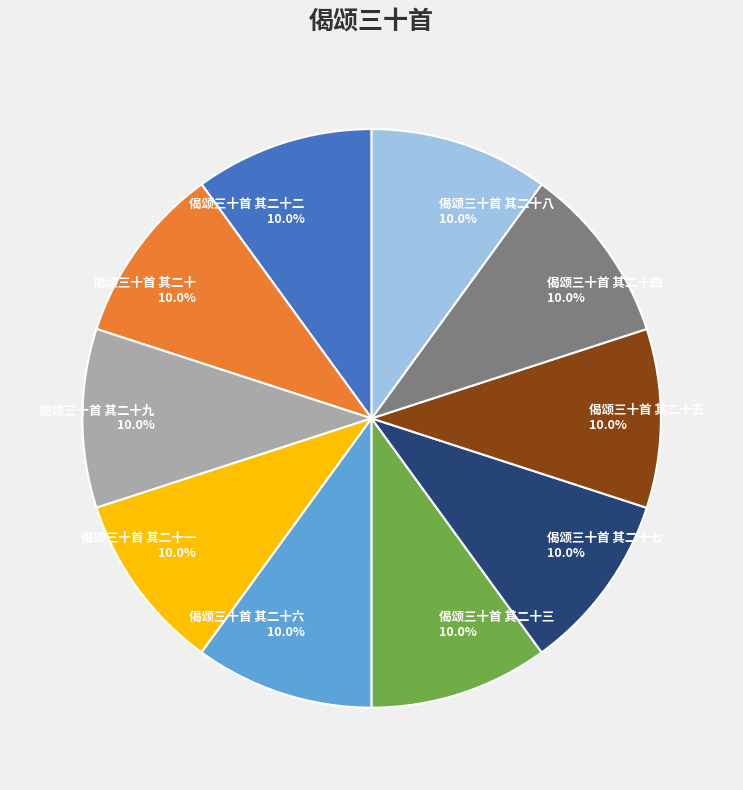

Does any single category account for the majority?

No